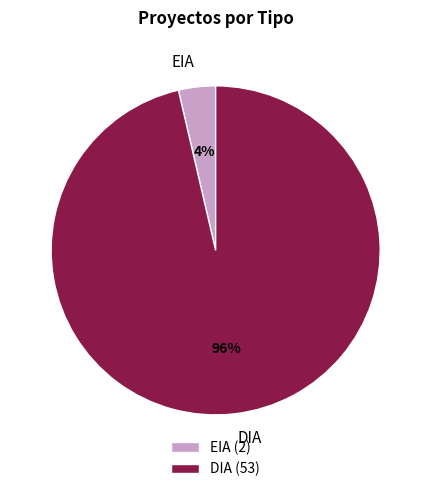

Rank the categories by value from lowest to highest.

EIA, DIA